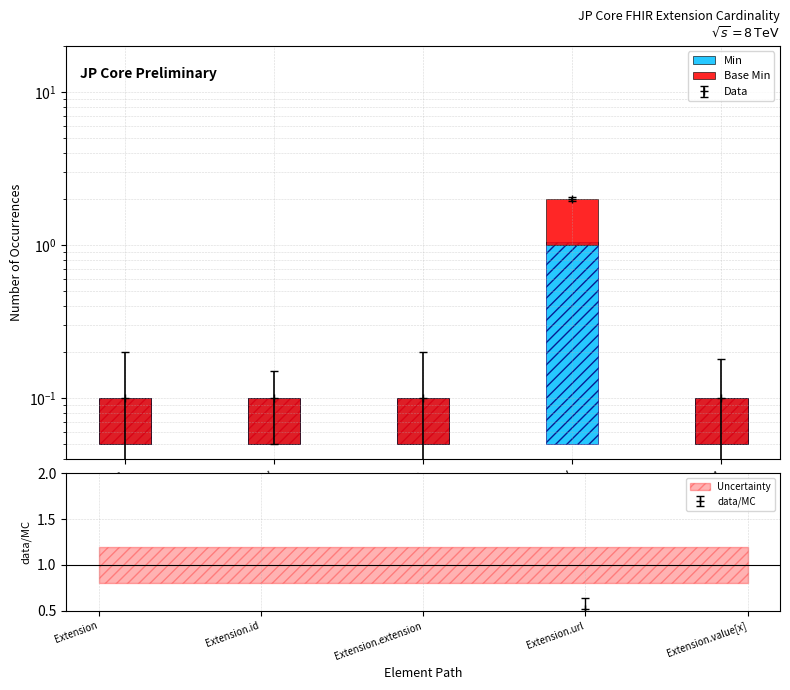

List the labels in order of Min value, smallest first.

Extension, Extension.id, Extension.extension, Extension.value[x], Extension.url